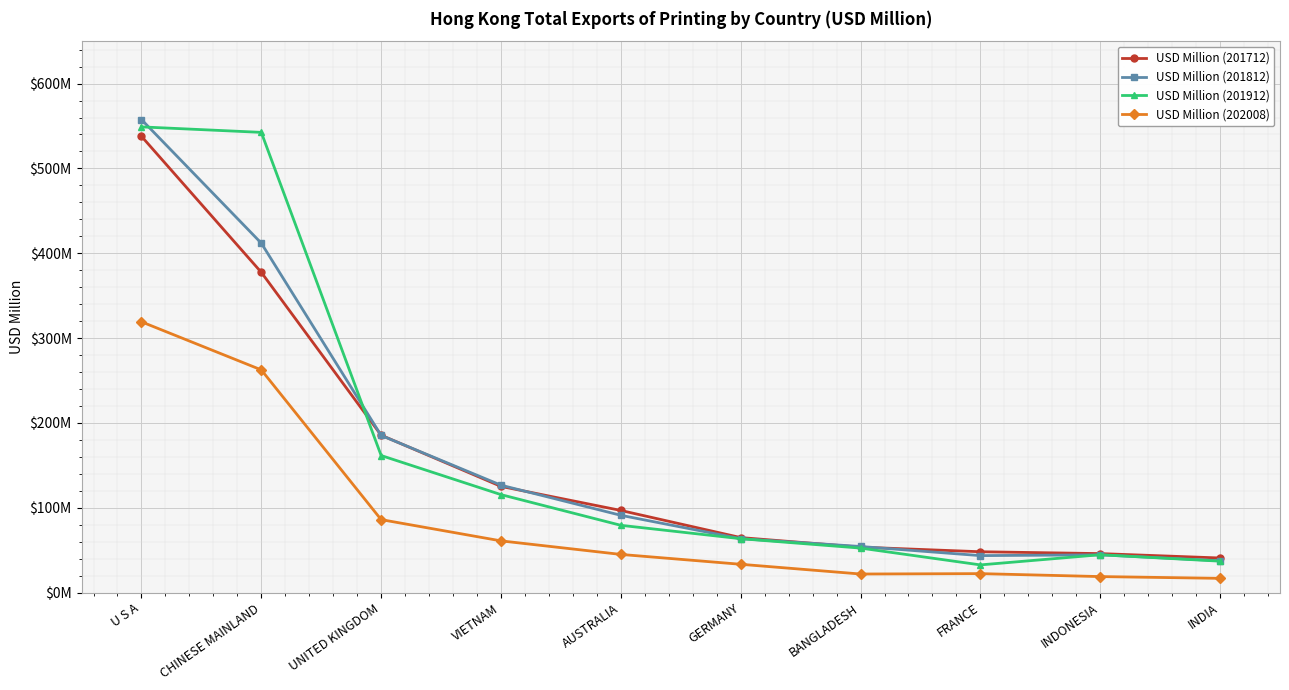

How many interior local valleys does the USD Million (202008) series have?

1